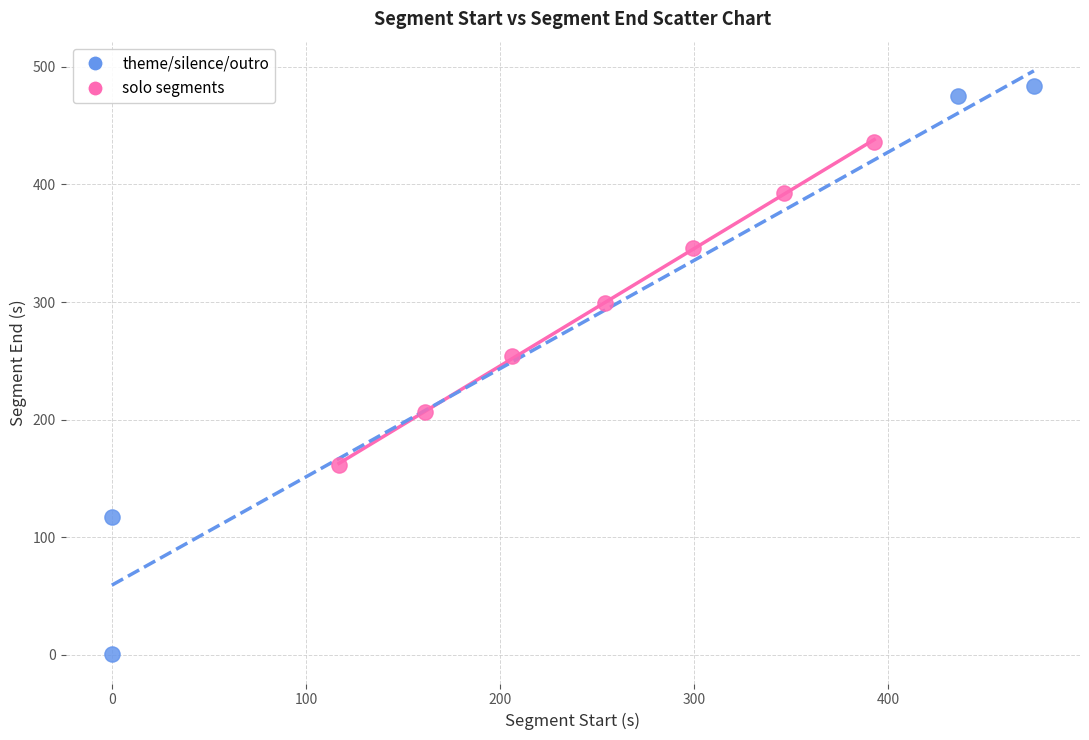

Which series contains the highest Y value?

theme/silence/outro